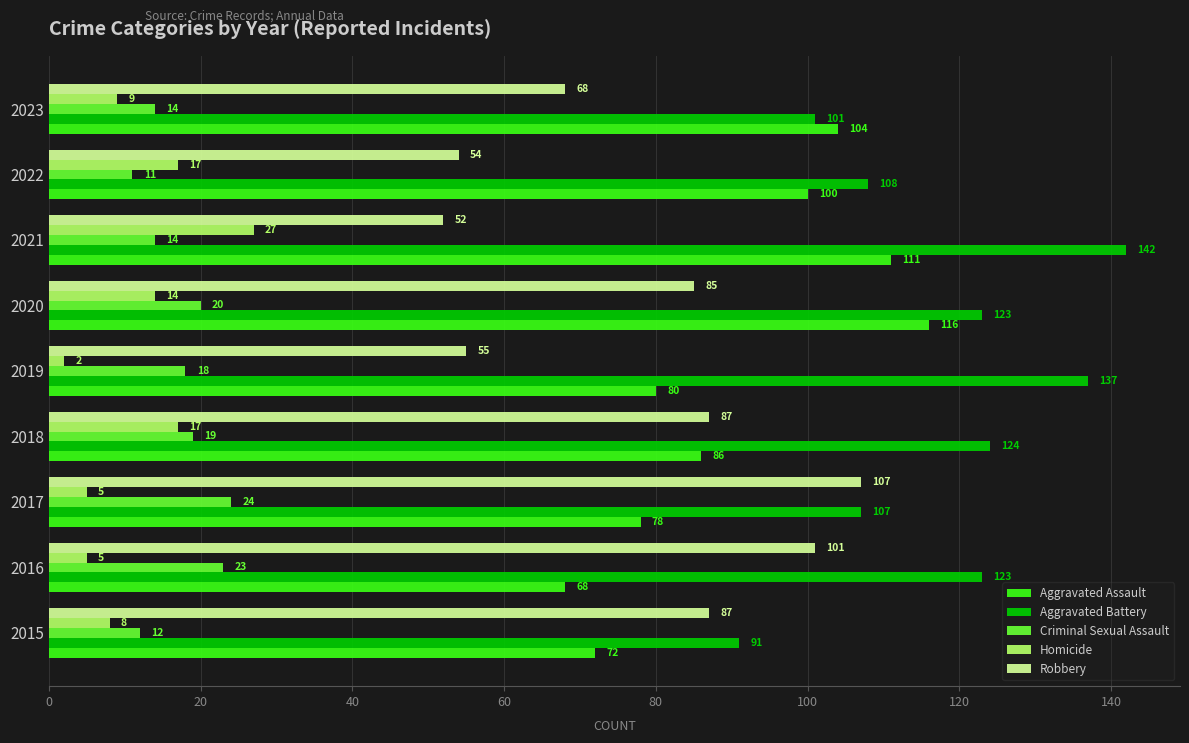

Rank the series by their maximum value, from lowest to highest.

Criminal Sexual Assault, Homicide, Robbery, Aggravated Assault, Aggravated Battery